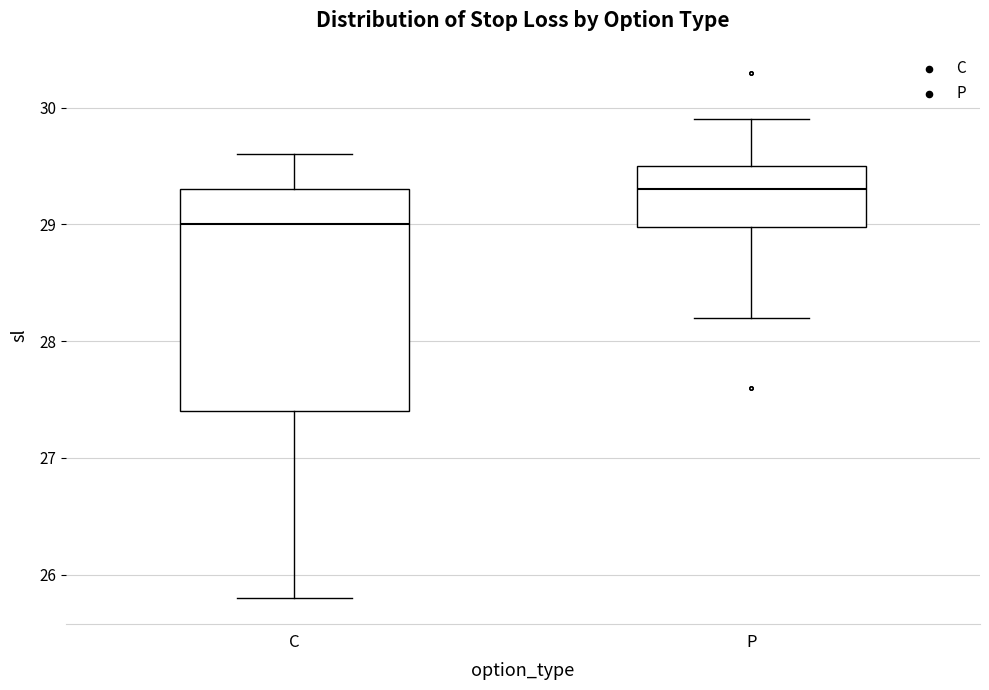

Reading left to right, transcribe this box plot: for each box, give where its median line is, the range the box spans, and where its two whiskers end, as read against the y-axis. The values are not printed on the chart, so give them approximately, as read against the axis.

C: median 29.0, box 27.4 to 29.3, whiskers 25.8 to 29.6
P: median 29.3, box 29.0 to 29.5, whiskers 28.2 to 29.9